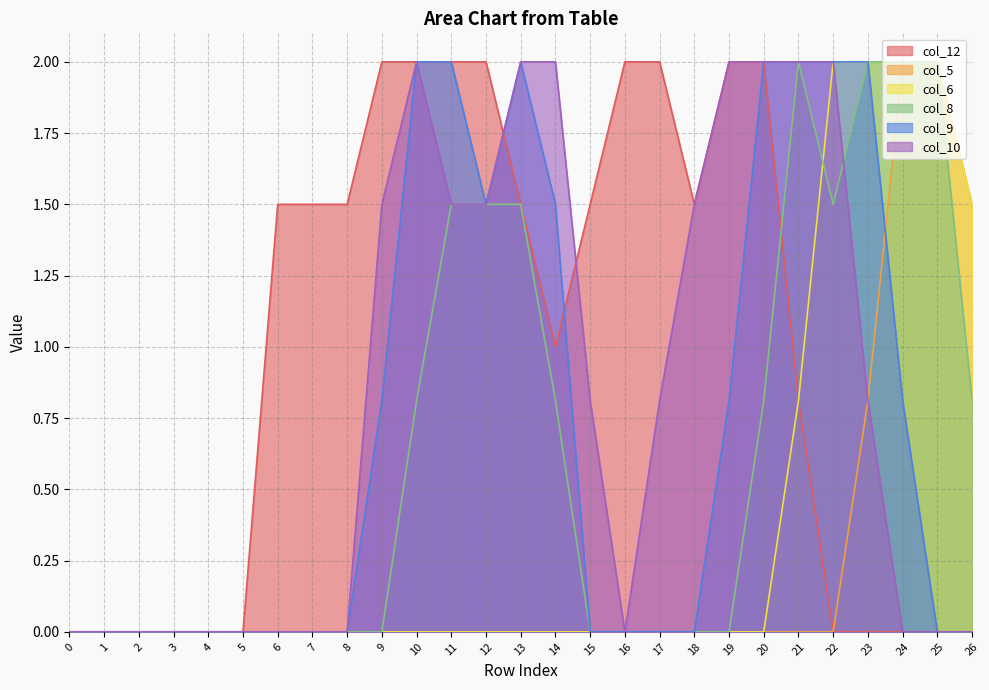

List the labels in order of col_9 value, smallest first.

0, 1, 2, 3, 4, 5, 6, 7, 8, 15, 16, 17, 18, 25, 26, 9, 19, 24, 12, 14, 10, 11, 13, 20, 21, 22, 23